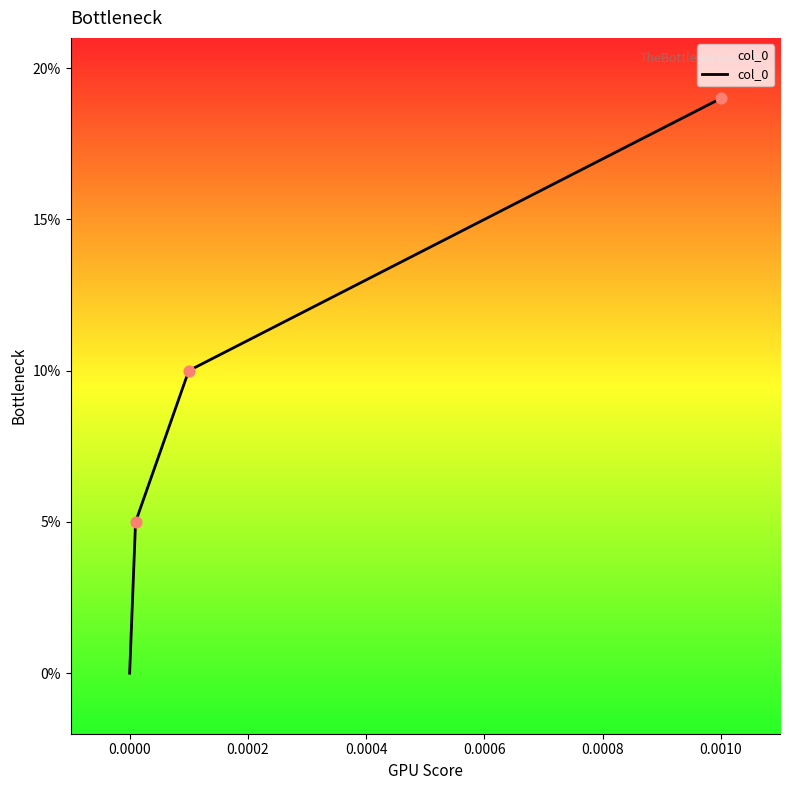

Between 0.0004 and 0.0000, which is larger?

0.0004